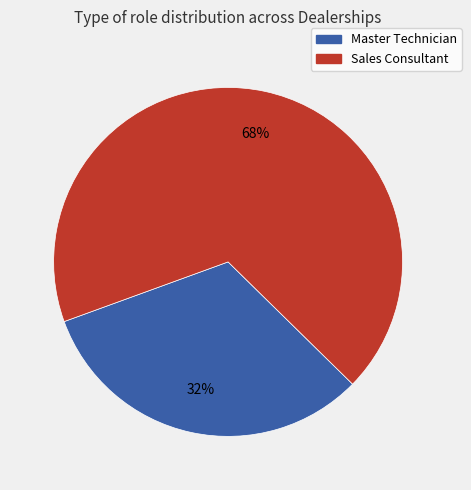

Is it true that Master Technician is 32% of the pie?

True